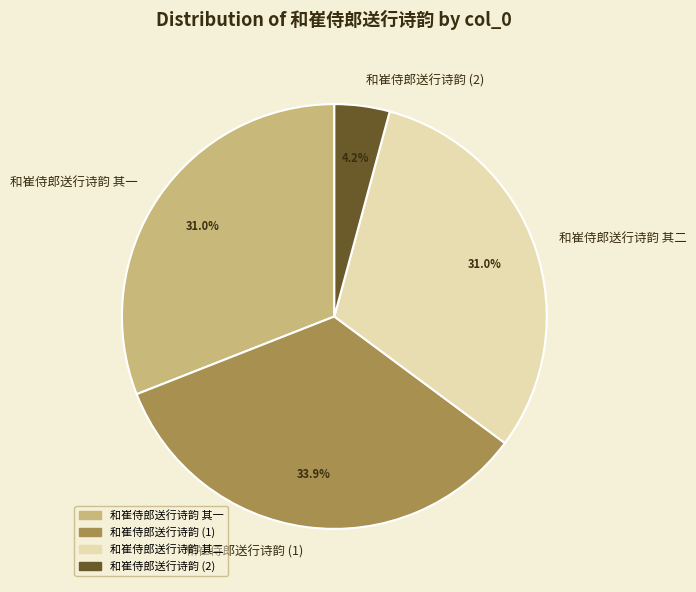

What is the smallest slice in the pie chart?

和崔侍郎送行诗韵 (2)